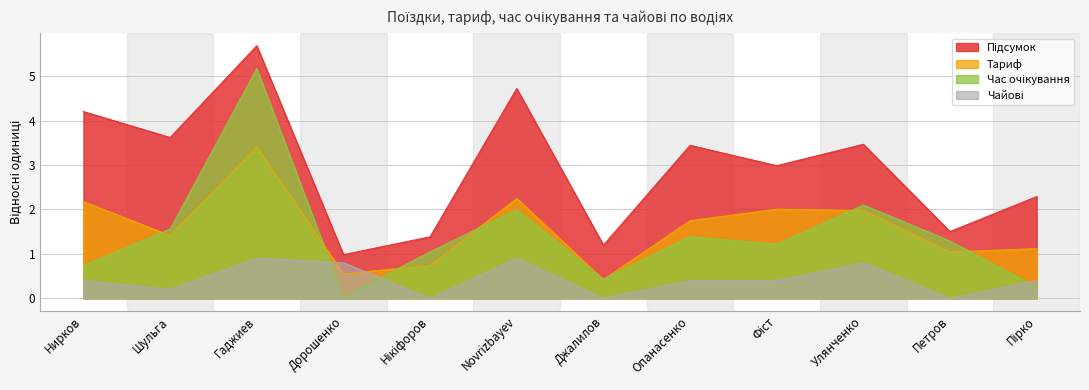

Between Нирков and Джалилов, which series saw the biggest shift?

Підсумок